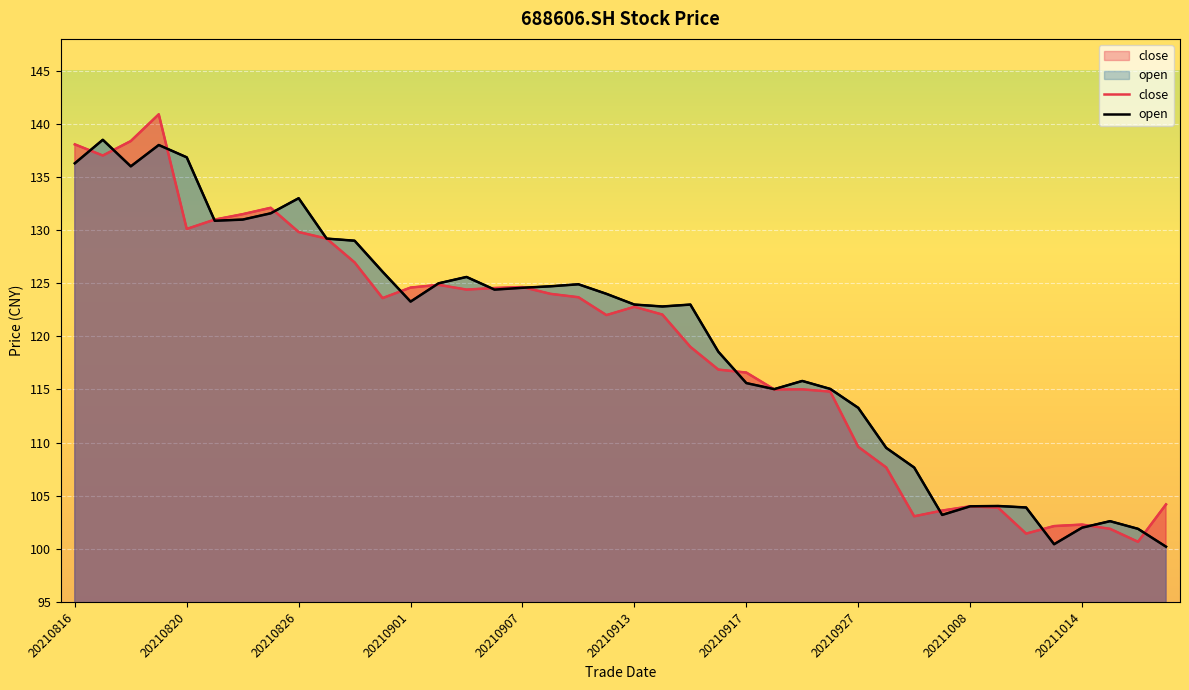

What is the sum of the open values at 34 and 33?

207.9